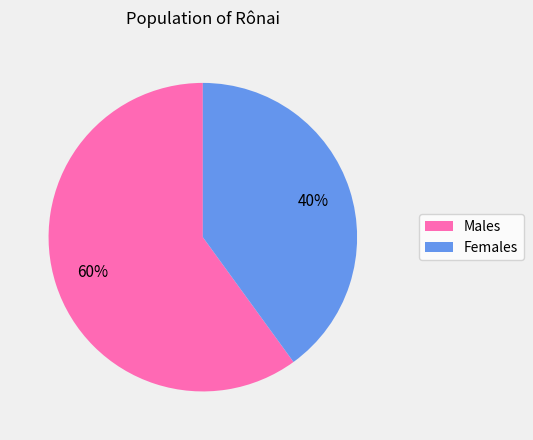

To the nearest percent, what percentage of the pie is Males?

60%